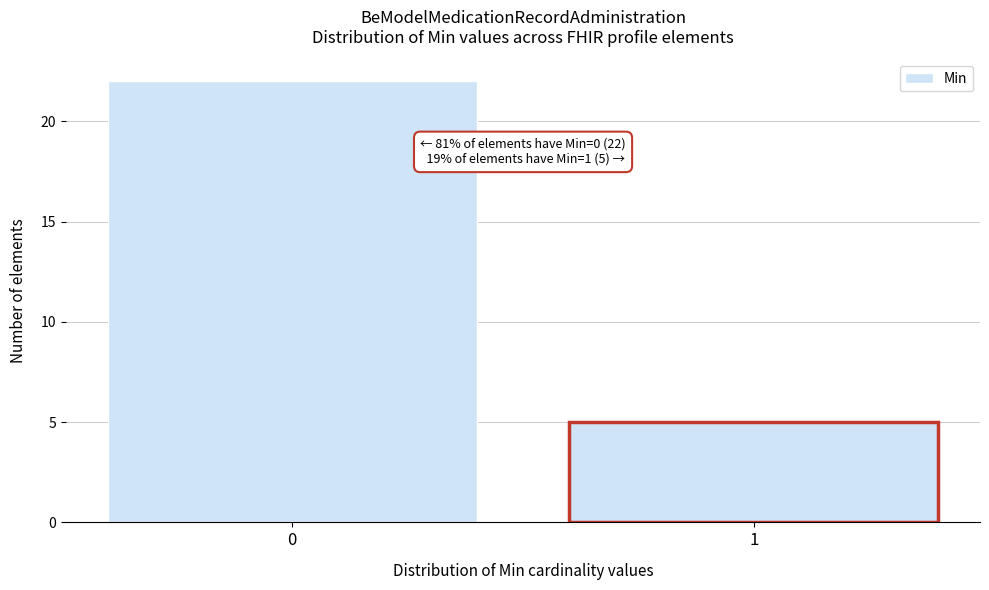

Reading left to right, list all the values displayed in this chart.

0=22	1=5